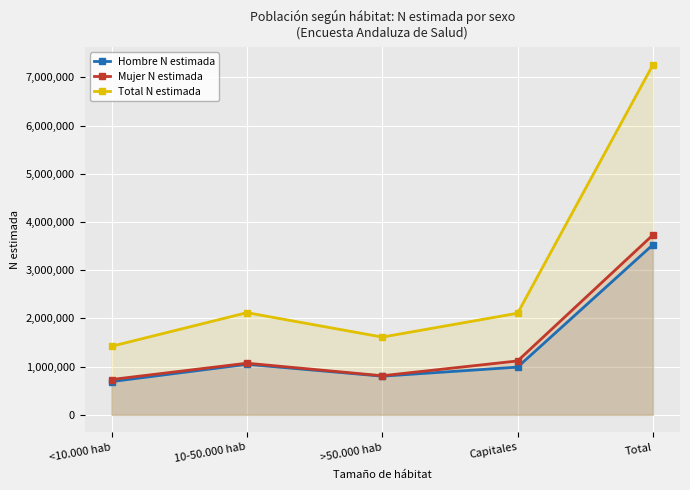

True or false: Total N estimada has a value of 3549356 at 10-50.000 hab.

False